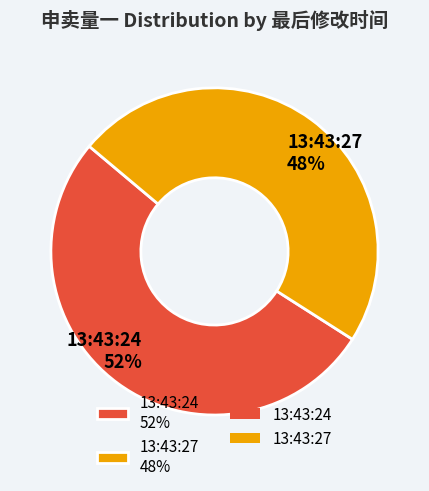

What is the ratio of the value at 13:43:24 to the value at 13:43:27?

1.1